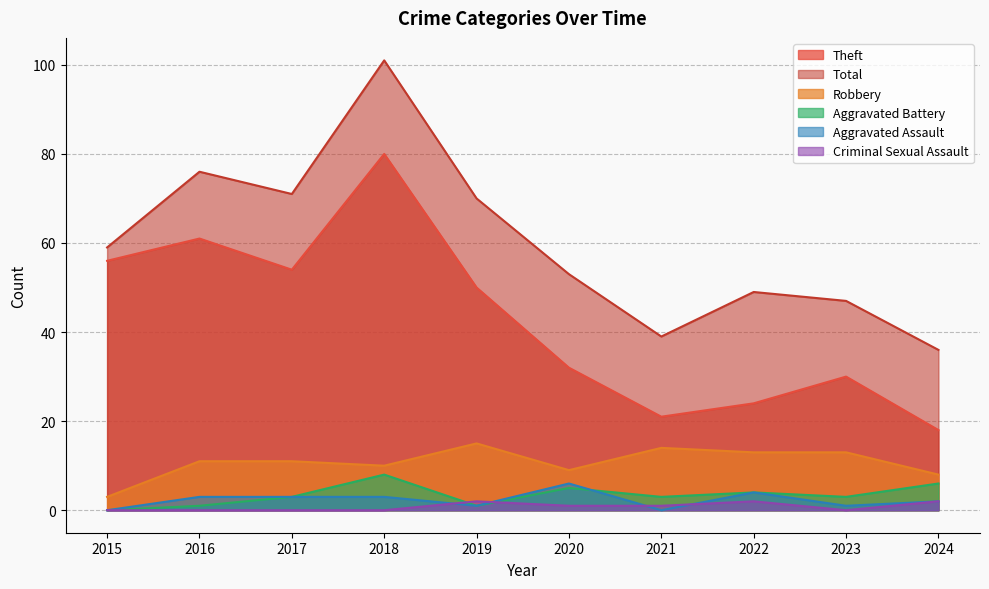

What are all the series names shown in the legend?

Theft, Total, Robbery, Aggravated Battery, Aggravated Assault, Criminal Sexual Assault